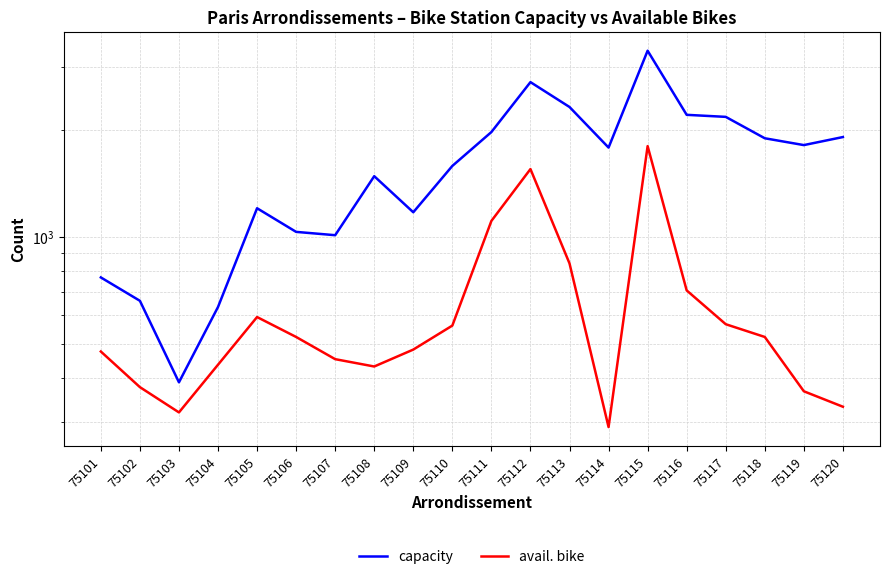

The avail. bike series shows 2707 at 75112. True or false?

False